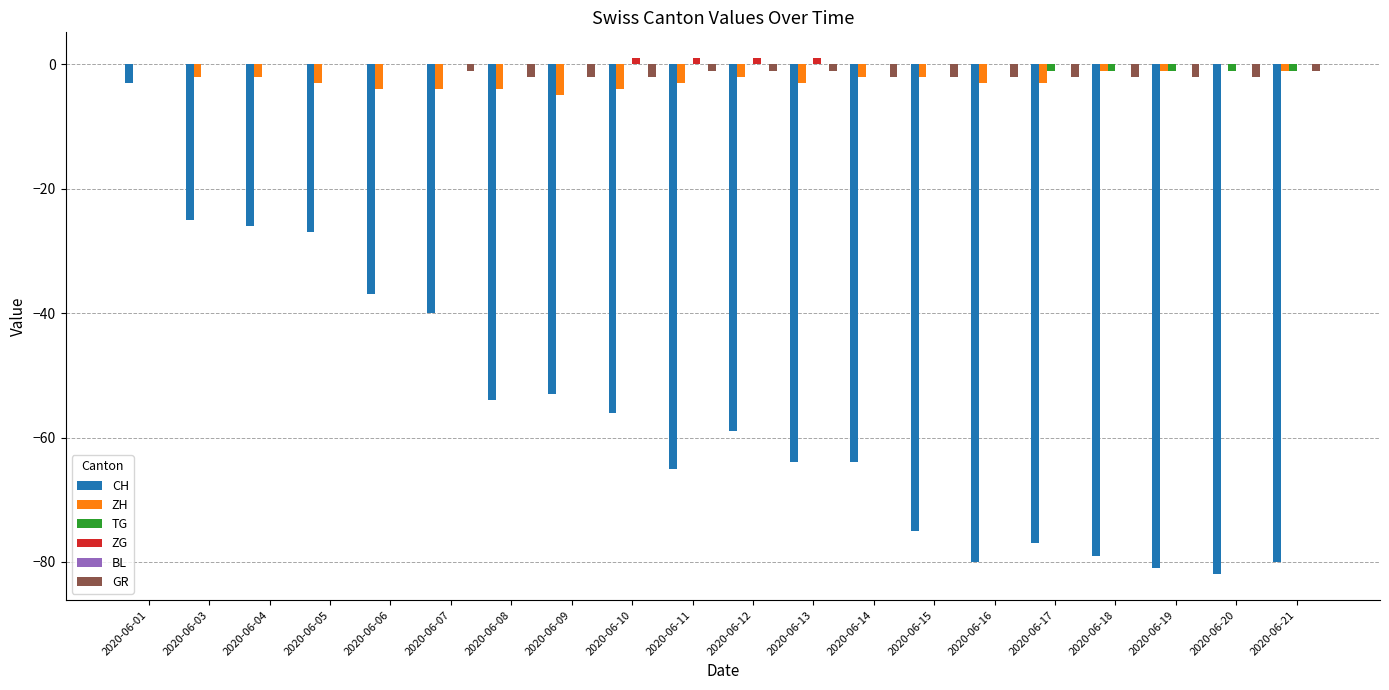

Is the value of CH at 2020-06-14 greater than the value of TG at 2020-06-04?

No